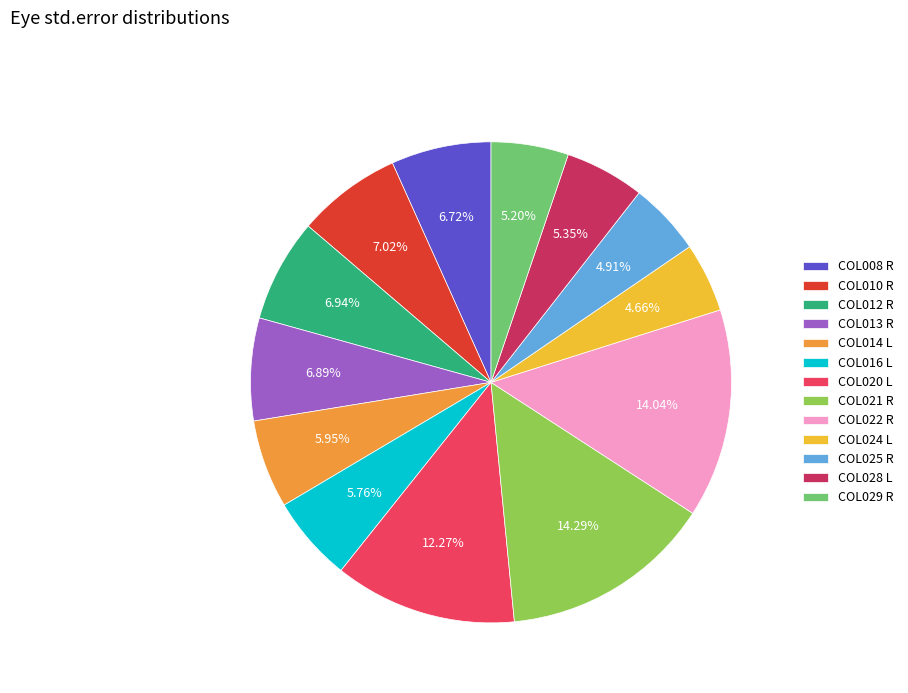

Combined, what portion of the pie is COL028 L and COL016 L?

11.1%